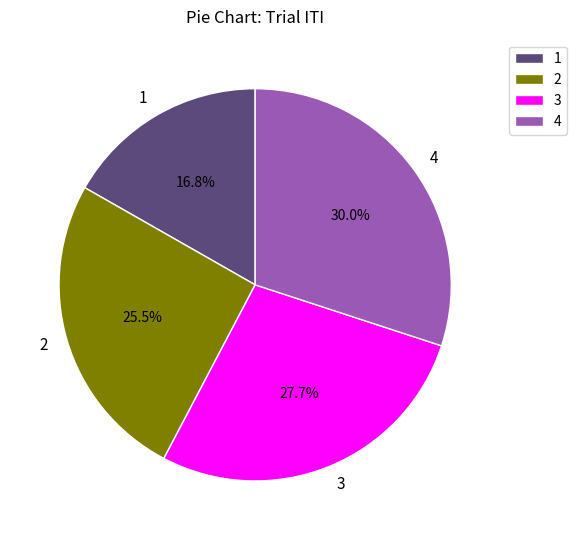

Do 1 and 2 together represent more than half of the pie?

No